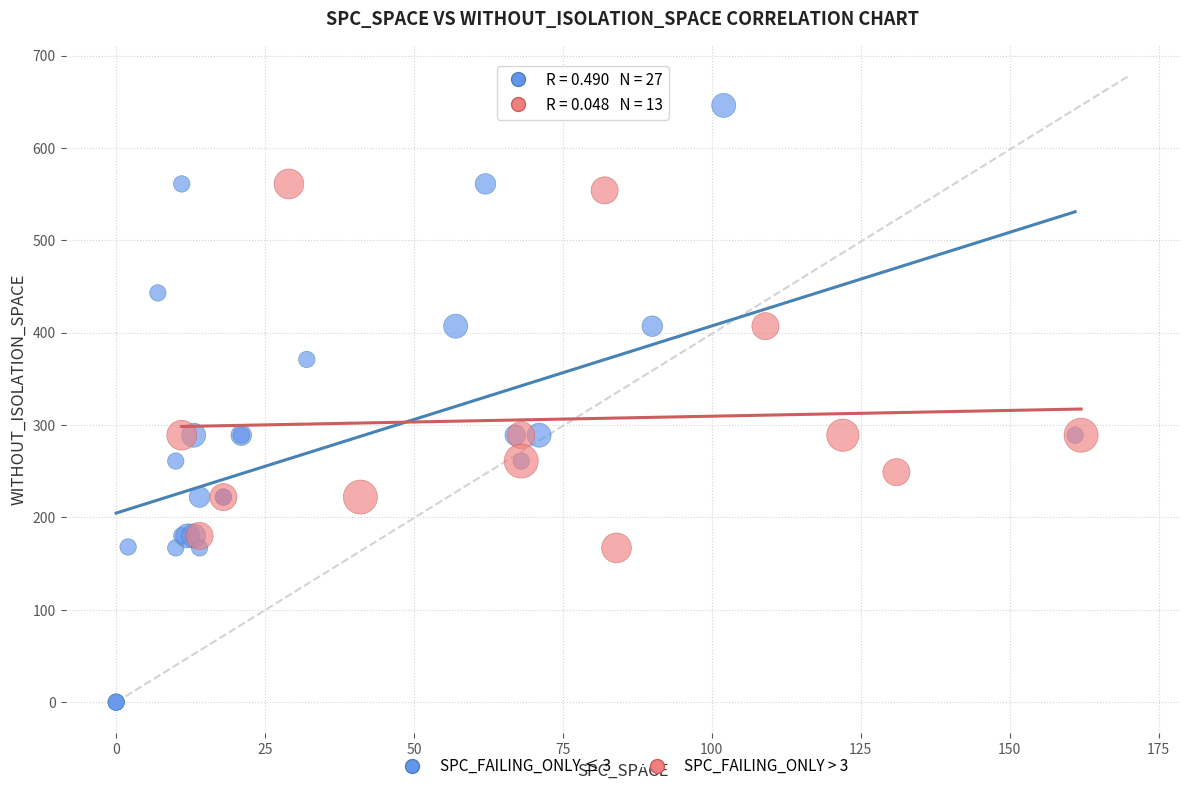

Which series contains the lowest Y value?

SPC_FAILING_ONLY ≤ 3